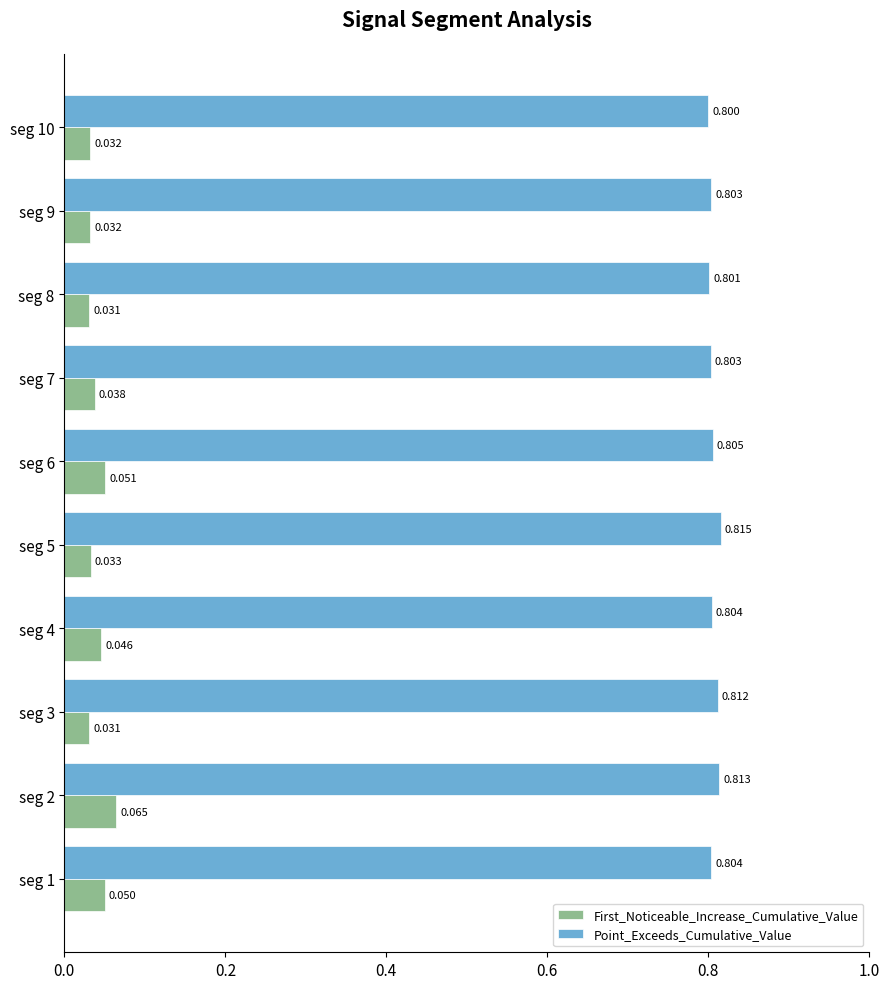

Which series has the largest range (max minus min)?

First_Noticeable_Increase_Cumulative_Value